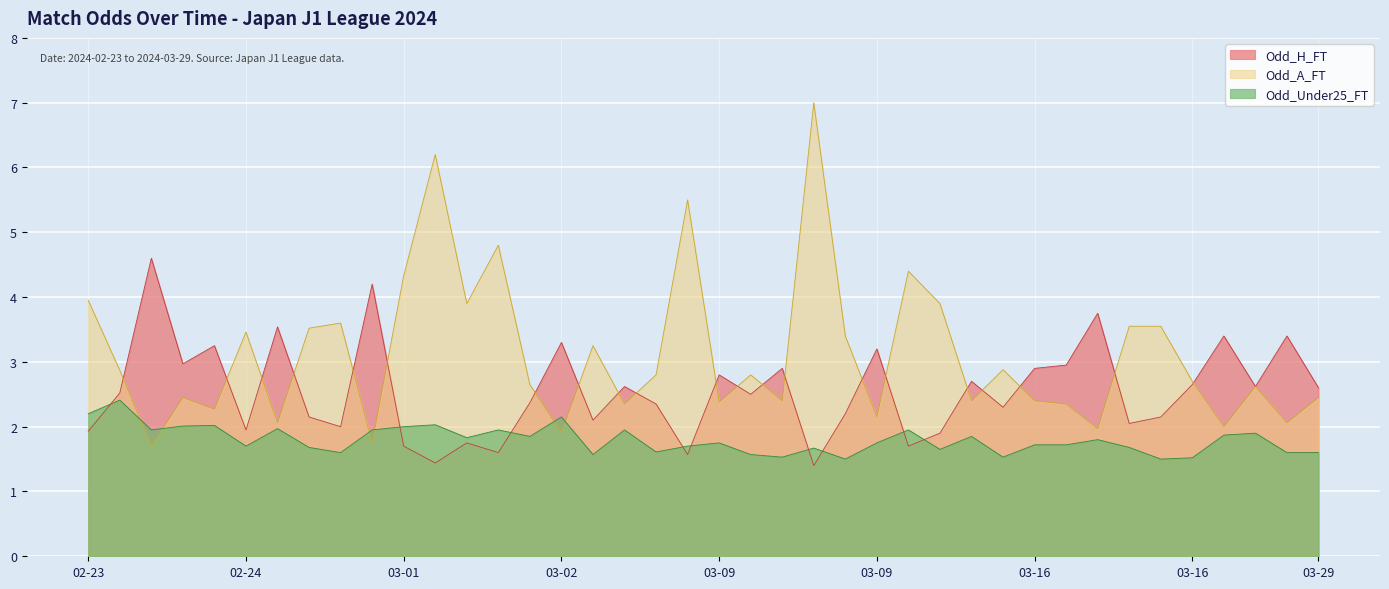

Does the chart display data point markers on the line(s)?

No